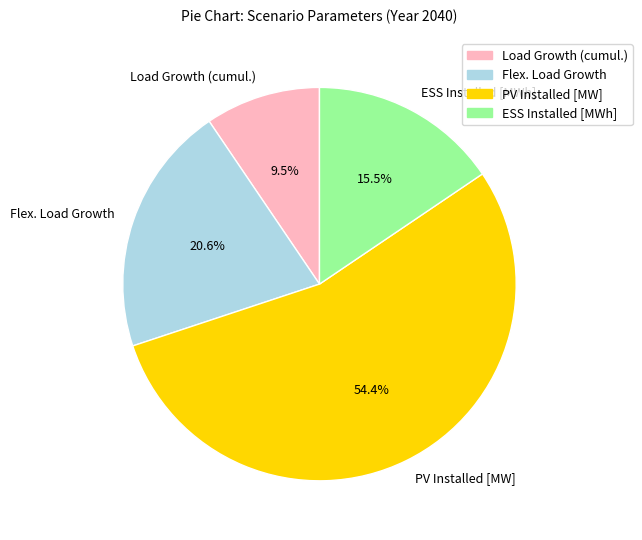

Is there any slice that represents more than half of the pie?

Yes